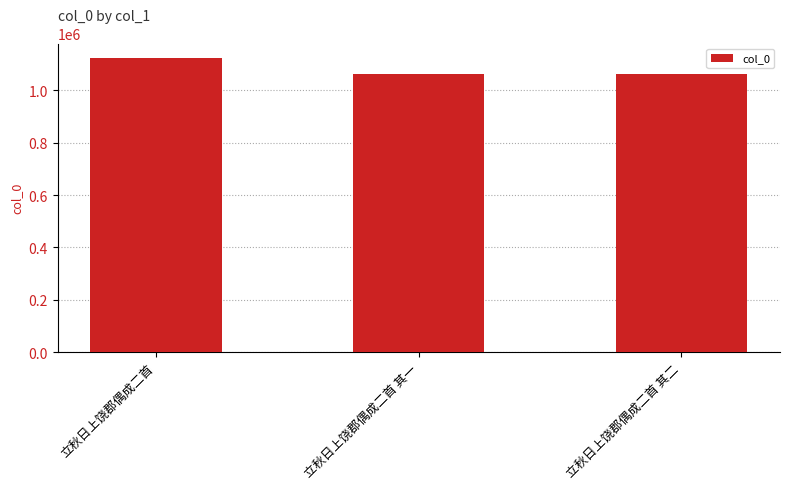

Where does the data first go above 1062186?

立秋日上饶郡偶成二首